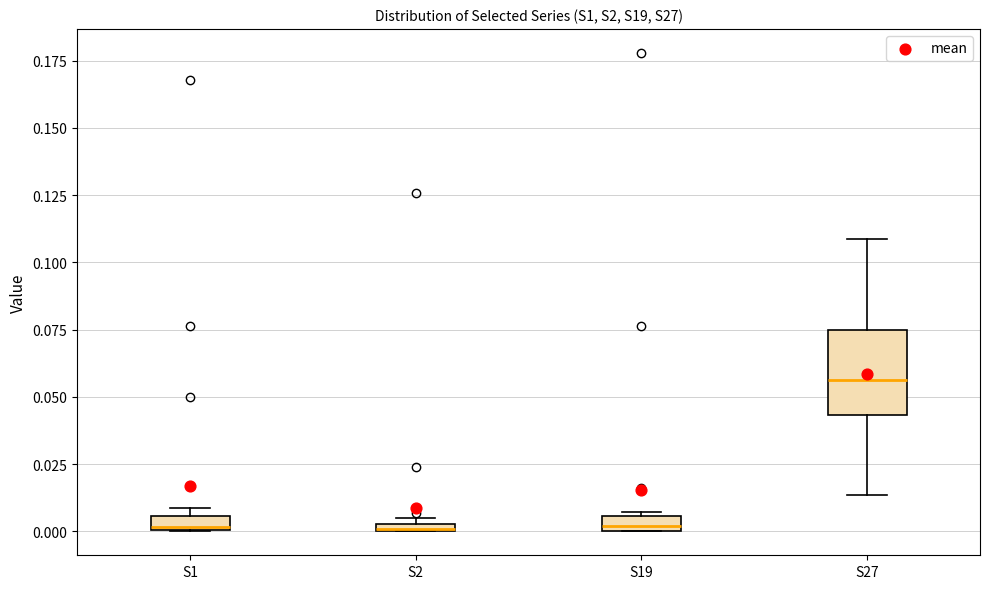

Comparing the boxes themselves (not the whiskers), which one is the tallest?

S27